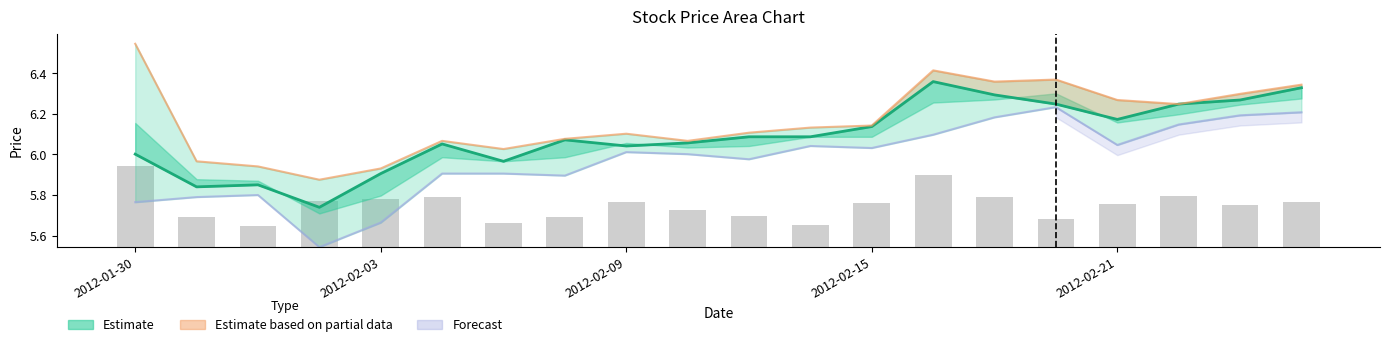

How many values in the low series exceed 6?

11